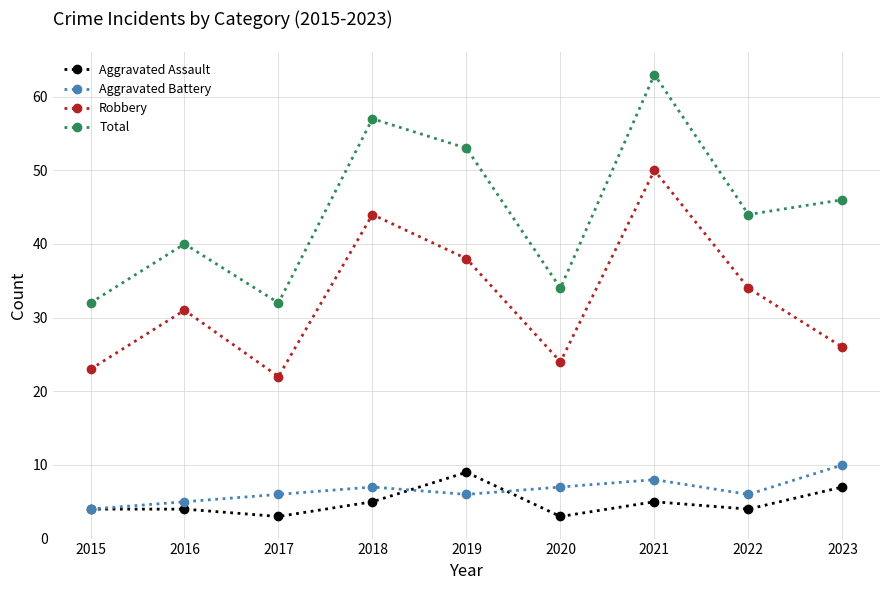

True or false: Robbery and Total intersect in this chart.

False